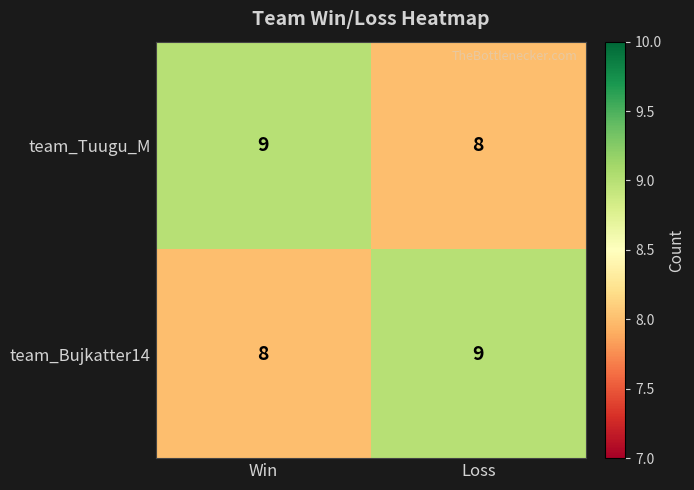

Where is team_Bujkatter14 nearest to the value 8?

Win